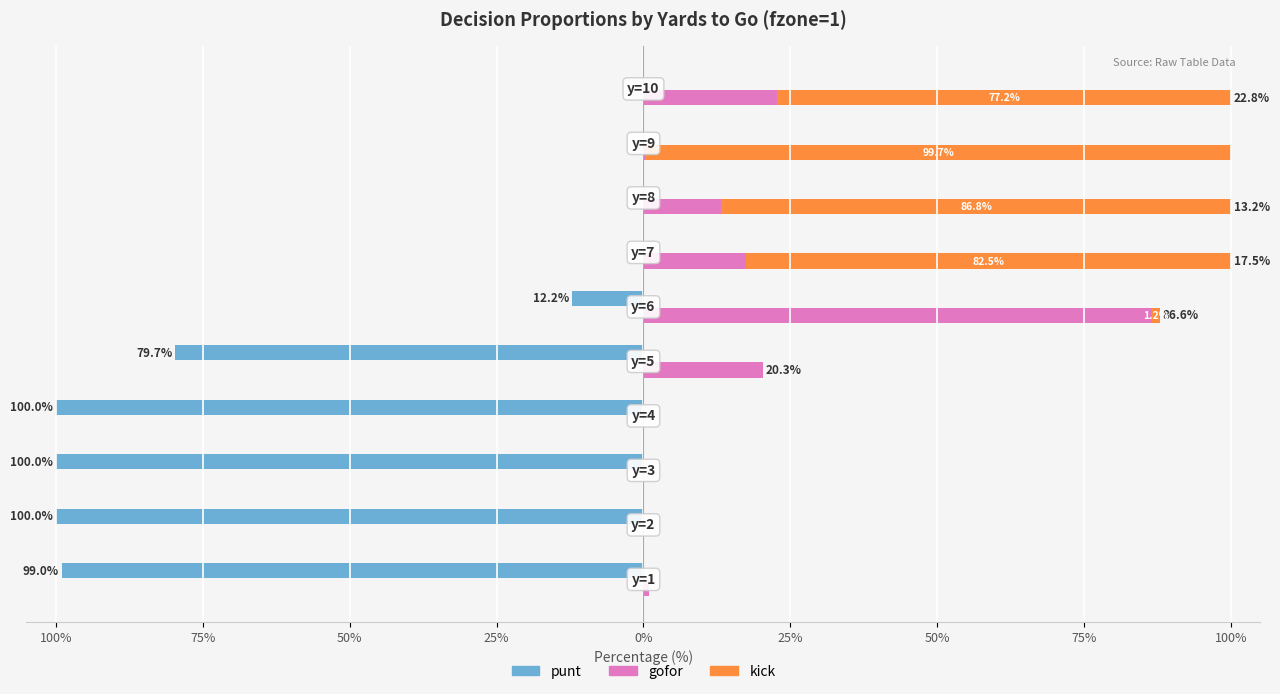

Which series has the largest range (max minus min)?

punt